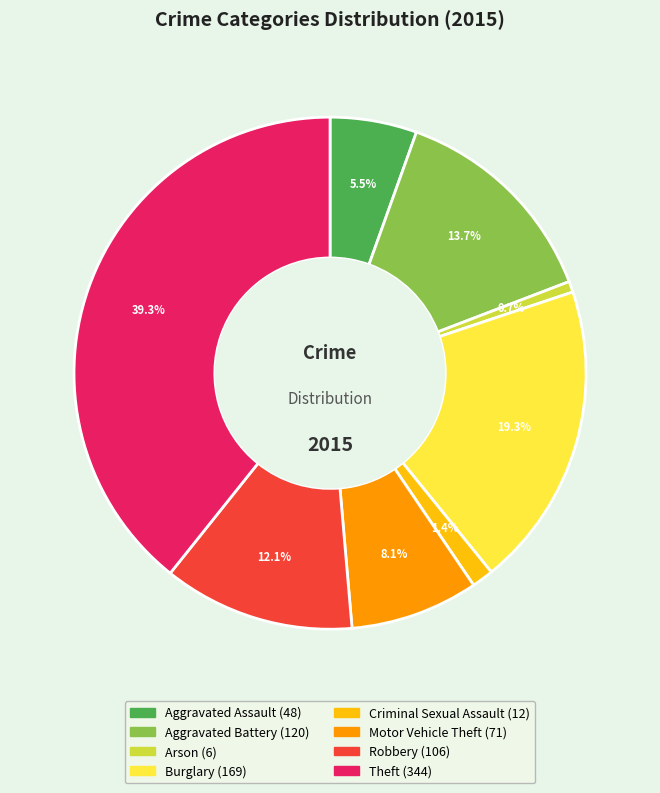

To the nearest percent, what is the difference between the Aggravated Battery and Aggravated Assault slice percentages?

8%